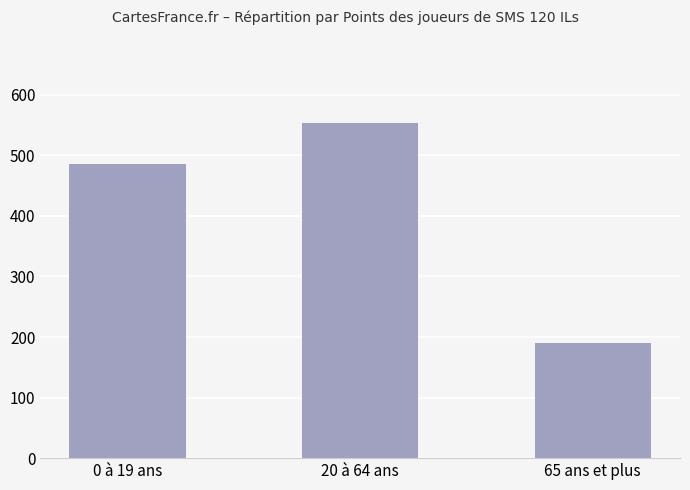

Rank the categories by value from lowest to highest.

65 ans et plus, 0 à 19 ans, 20 à 64 ans